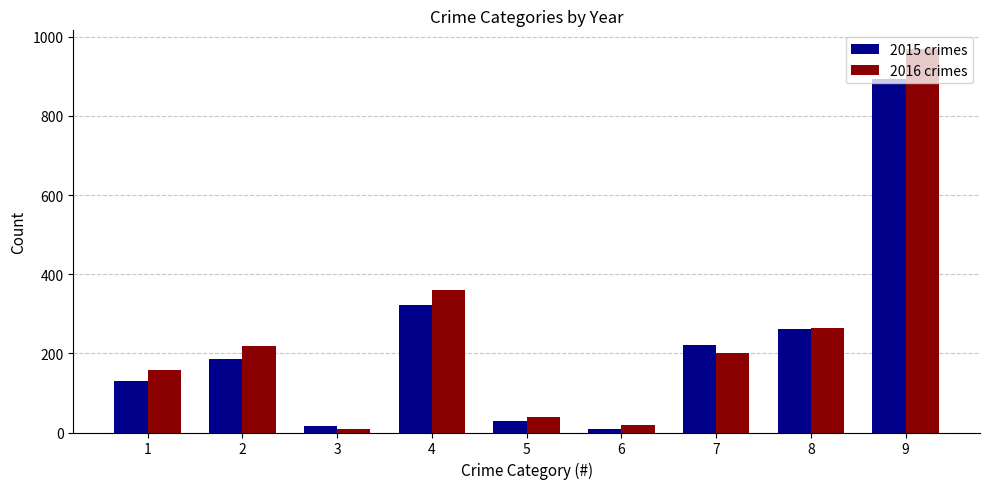

At which category is the sum across all series the highest?

9